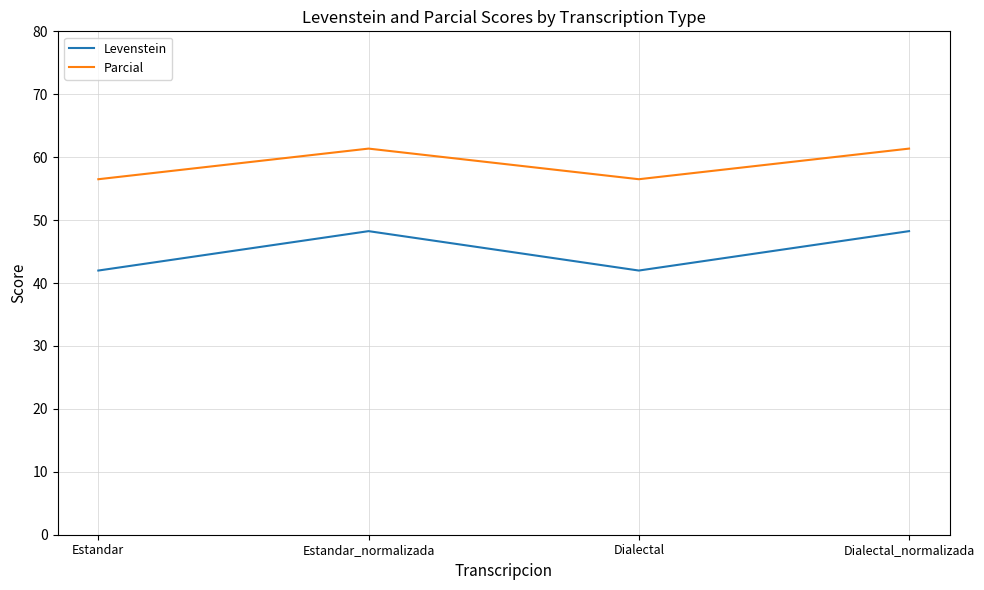

What position from the left is Estandar_normalizada?

2